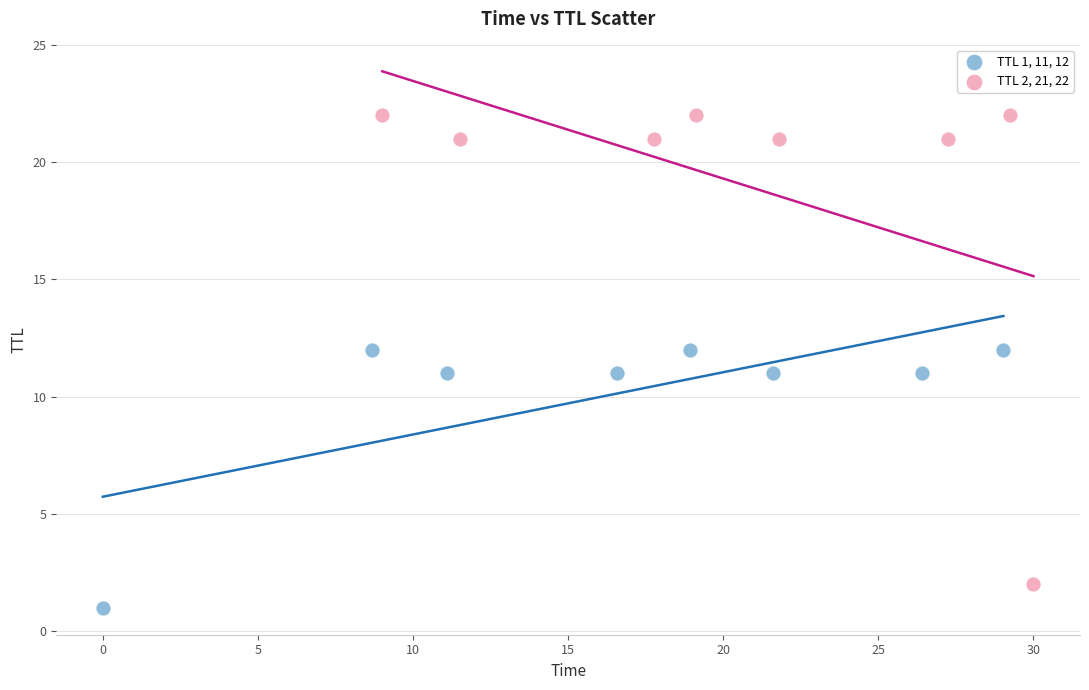

Which series has the largest Y range (max minus min)?

TTL 2, 21, 22